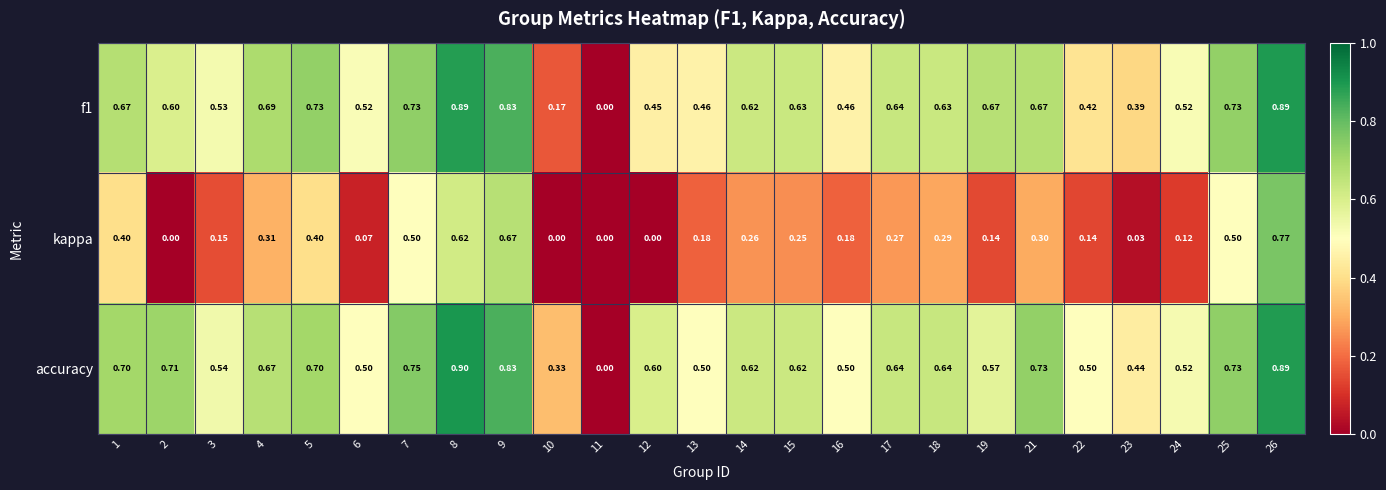

Which series has the largest total across all categories?

accuracy